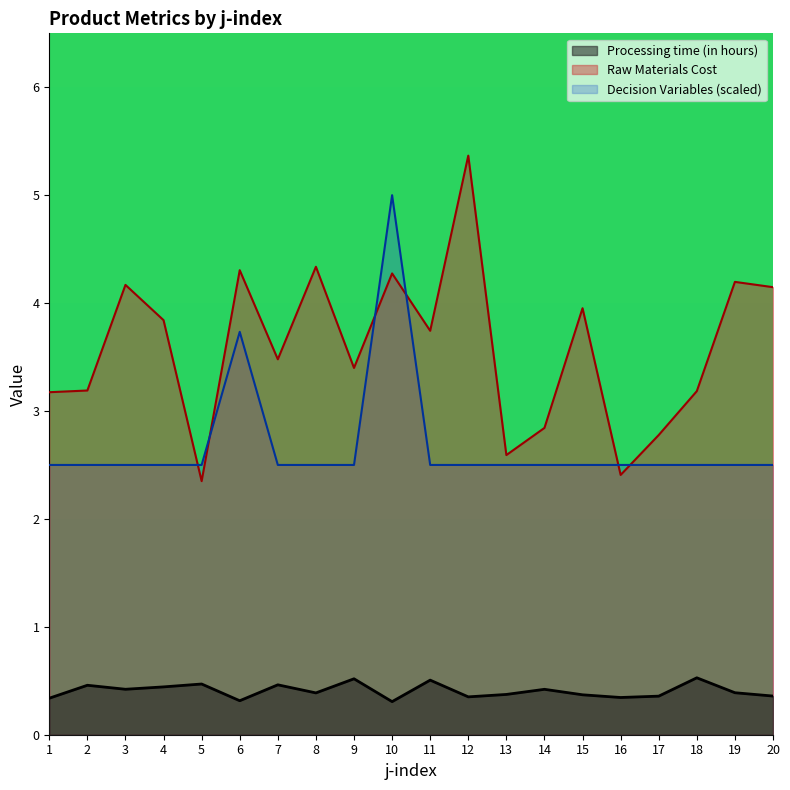

Which label corresponds to the smallest value in the chart?

10